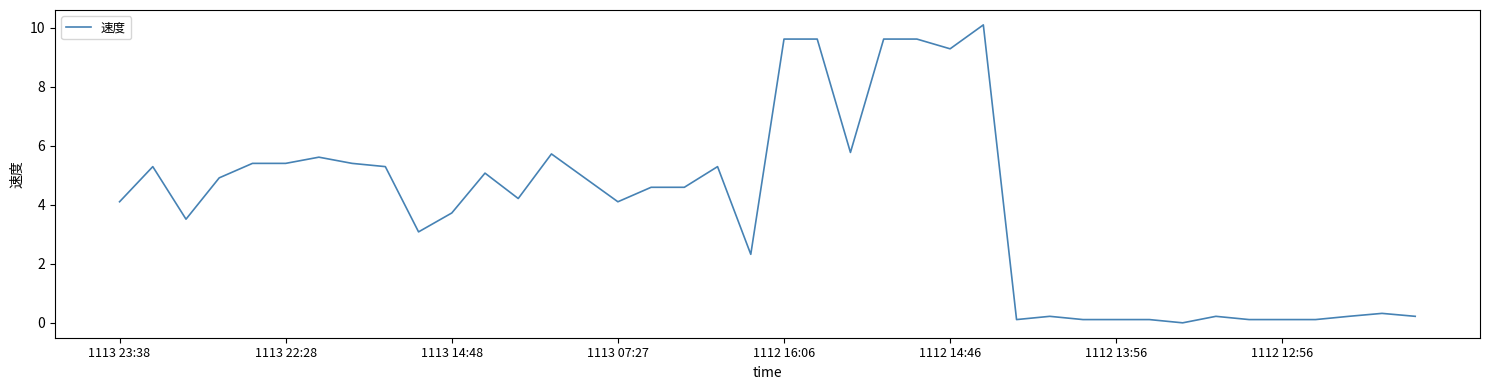

What is the maximum value shown in the chart?

10.1